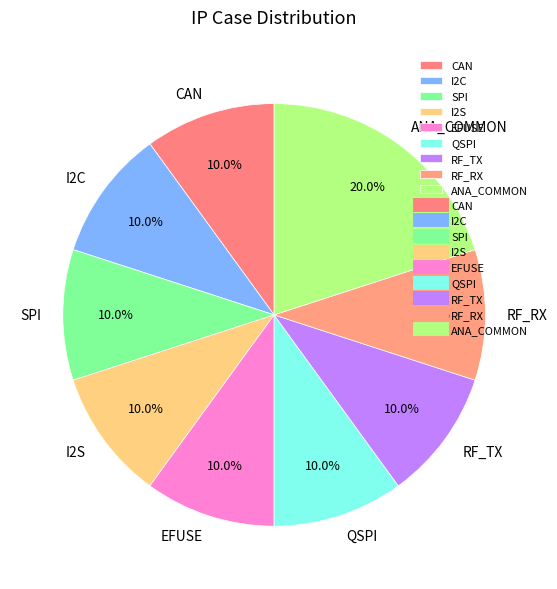

Which category has the biggest portion of the pie?

ANA_COMMON